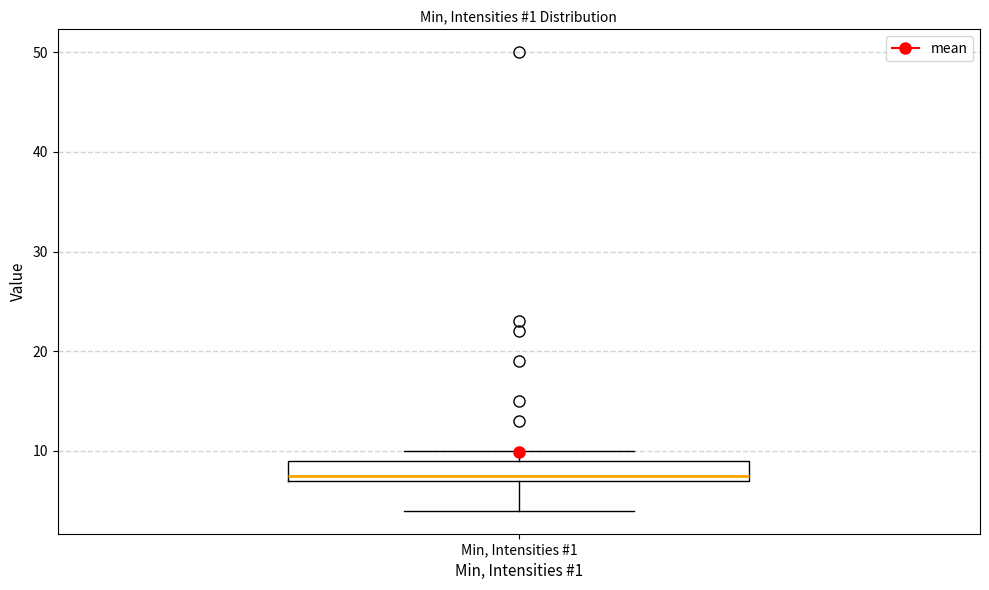

Where is the upper edge of the box for Min, Intensities #1 on the y-axis? The values are not printed on the chart, so give them approximately, as read against the axis.

9